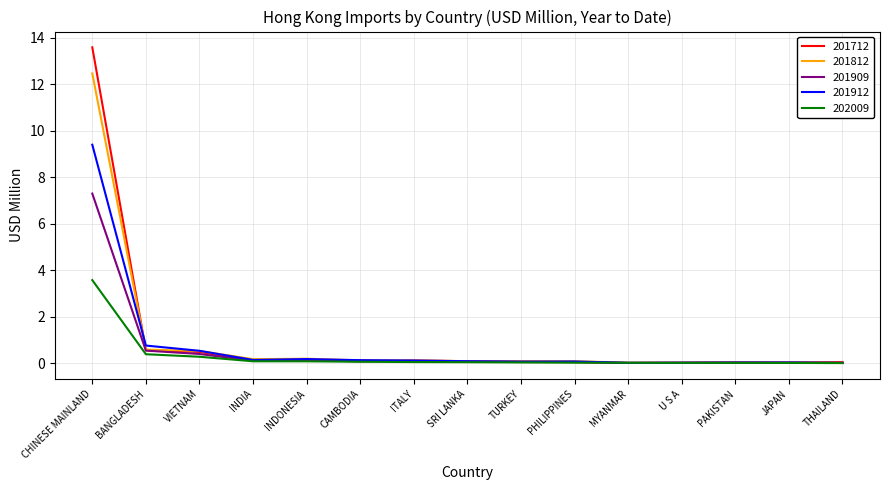

At which category is the sum across all series the highest?

CHINESE MAINLAND